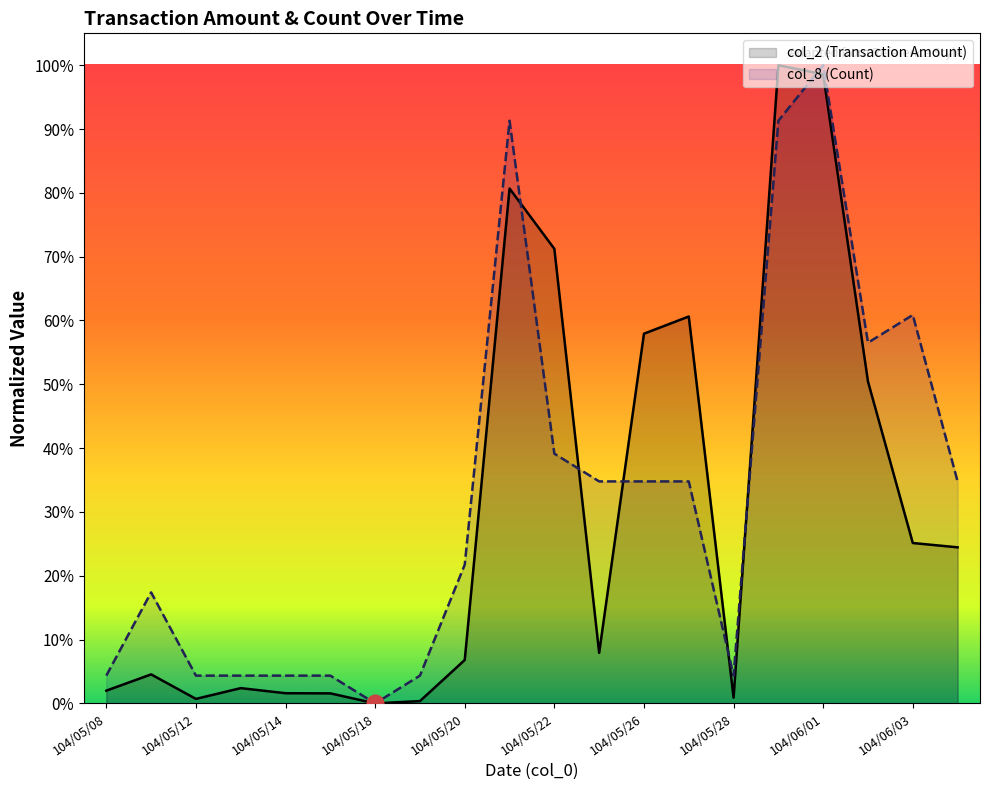

Is it true that col_2 (Transaction Amount) equals 0.0 at 104/05/12?

True